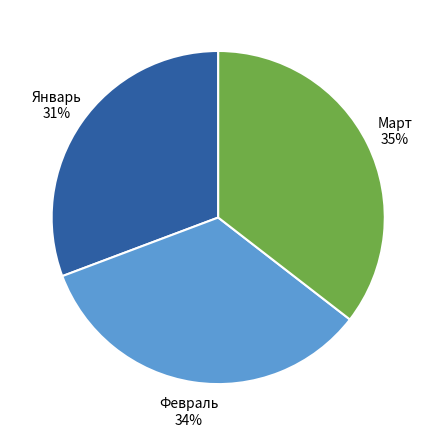

What is the ratio of the value at Январь to the value at Февраль?

0.9